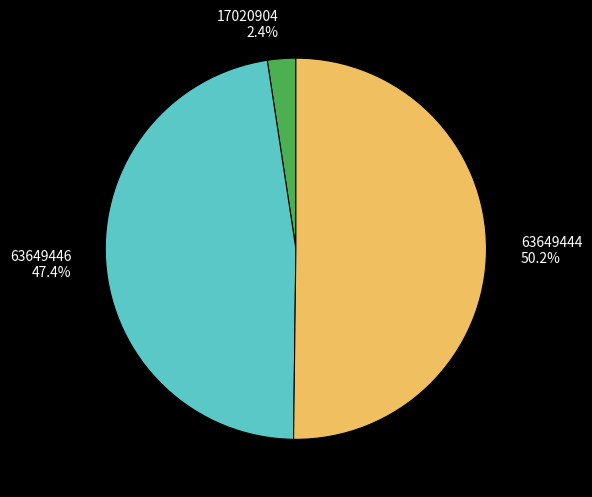

Which category has the biggest portion of the pie?

63649444